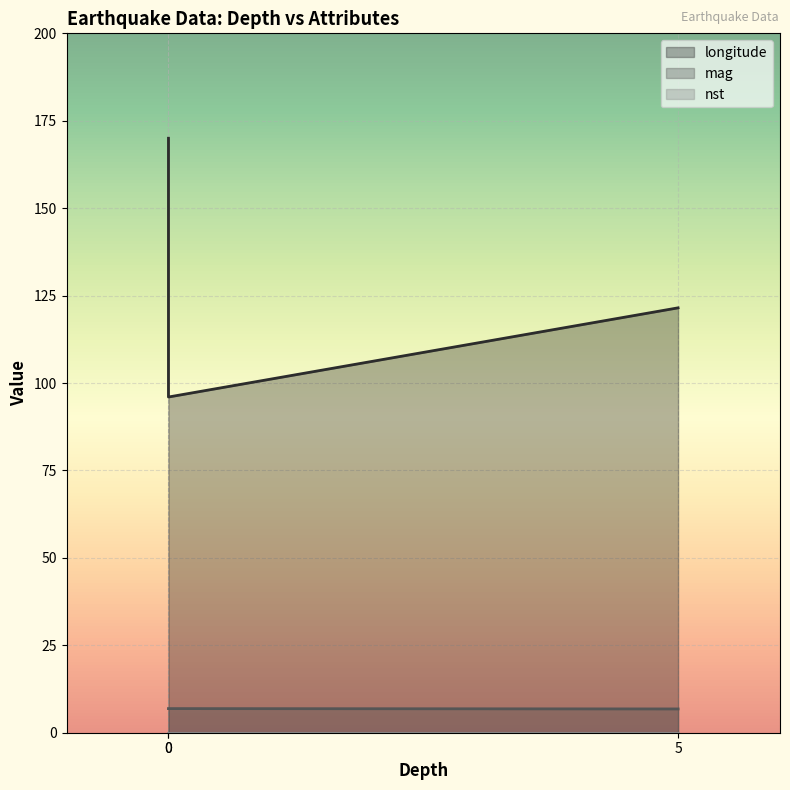

List the series in order of their peak value, highest first.

longitude, mag, nst